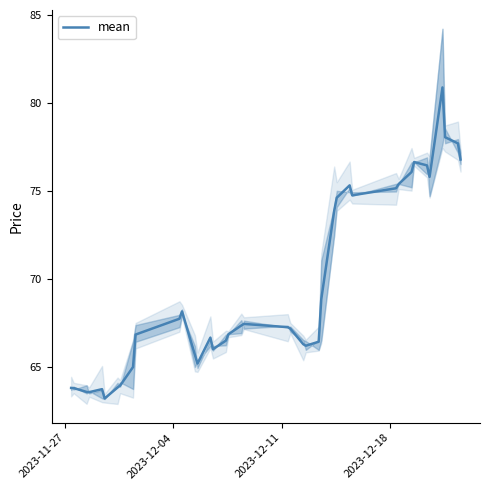

What is the highest value of the mean series?

80.9